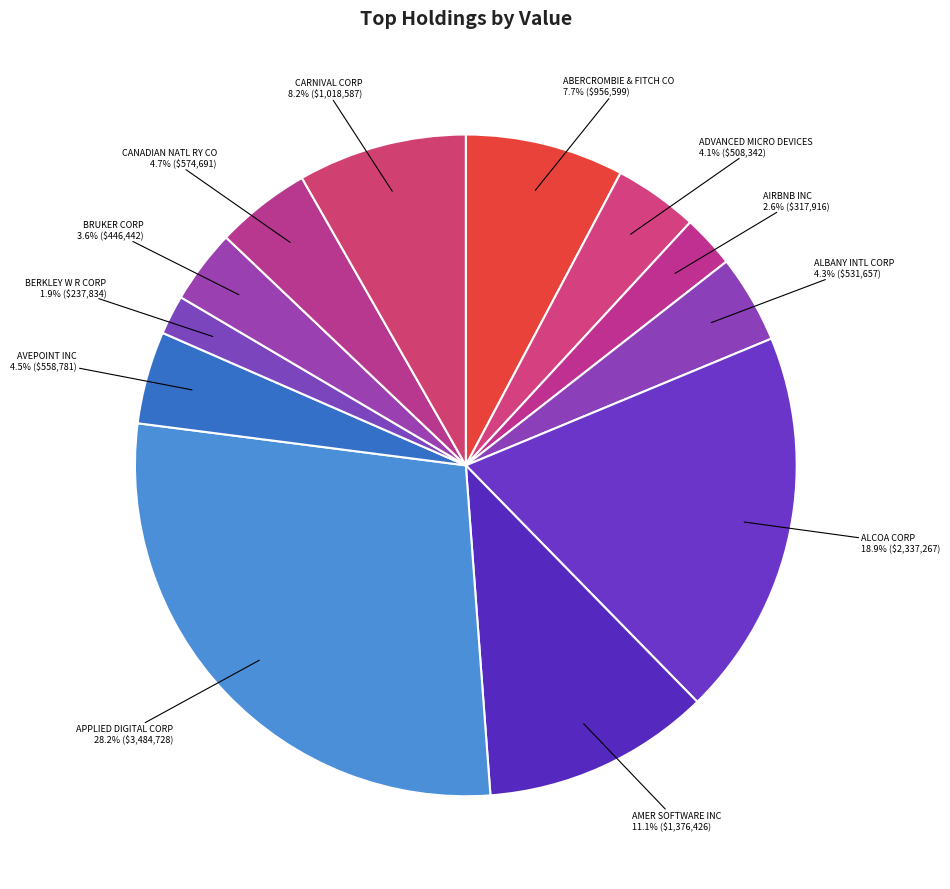

Does CANADIAN NATL RY CO represent more than half of the total?

No